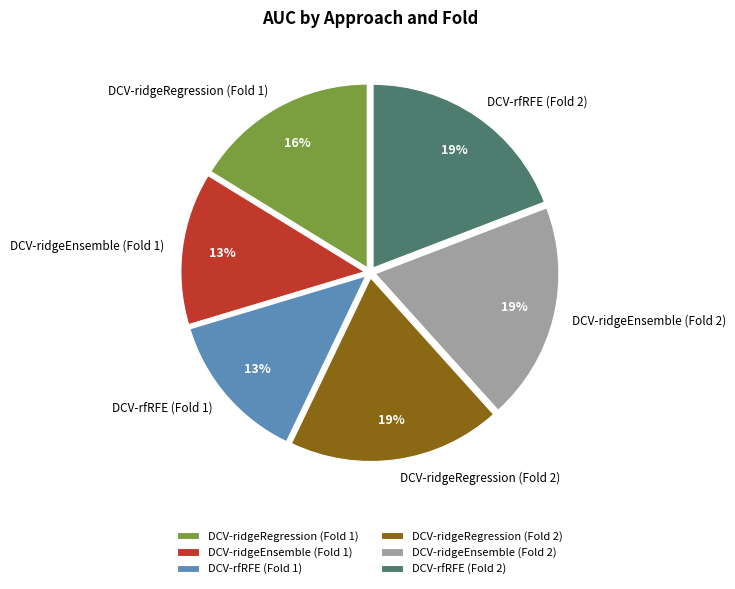

Is there any slice that represents more than half of the pie?

No